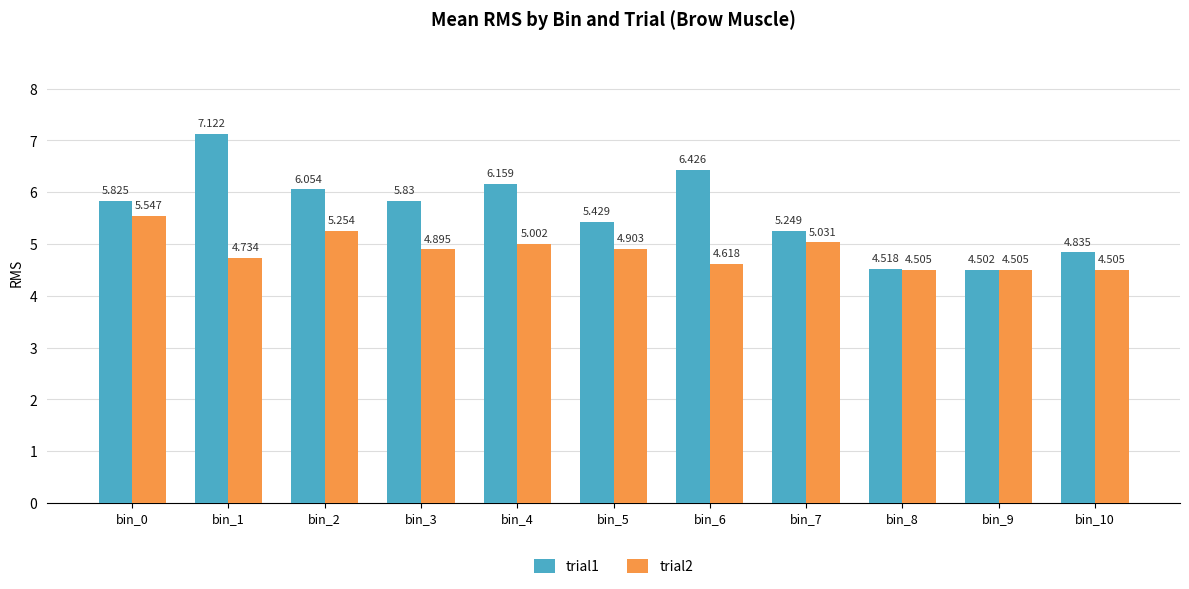

List the series in order of their overall mean, highest first.

trial1, trial2